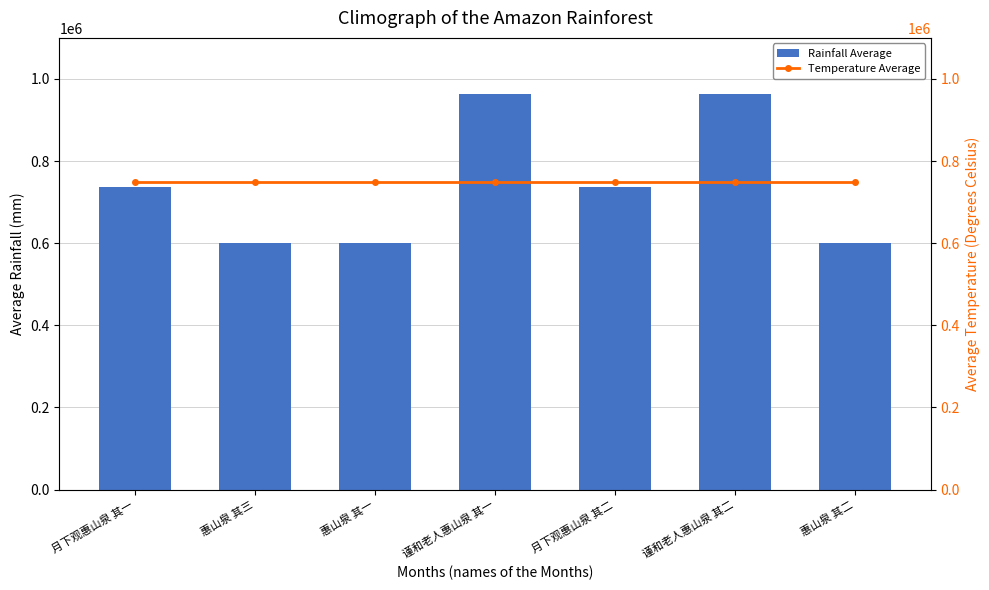

Which has a higher value, 惠山泉 其二 or 惠山泉 其三?

惠山泉 其三